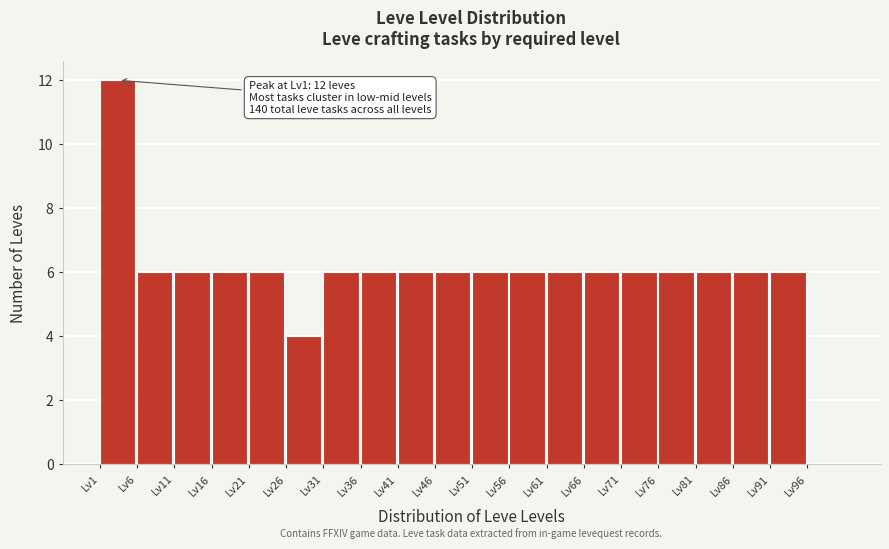

Which range on the x-axis has the tallest bar?

1 to 6